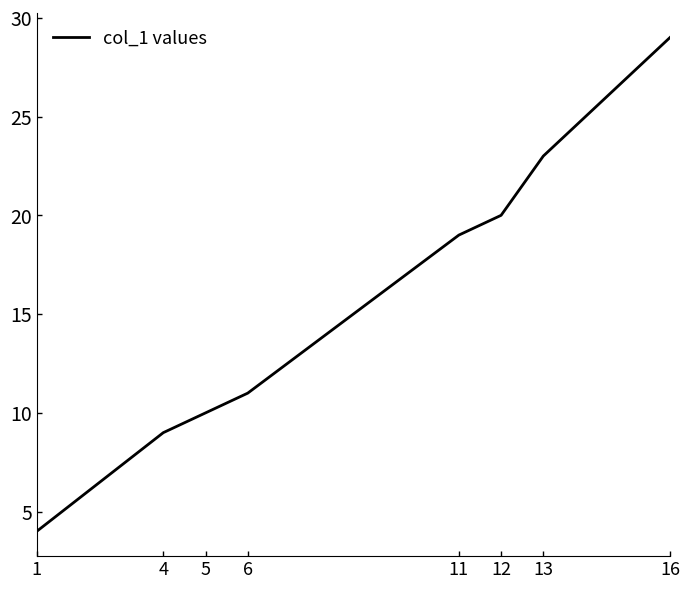

Read the value at 1, to the nearest 5.

5